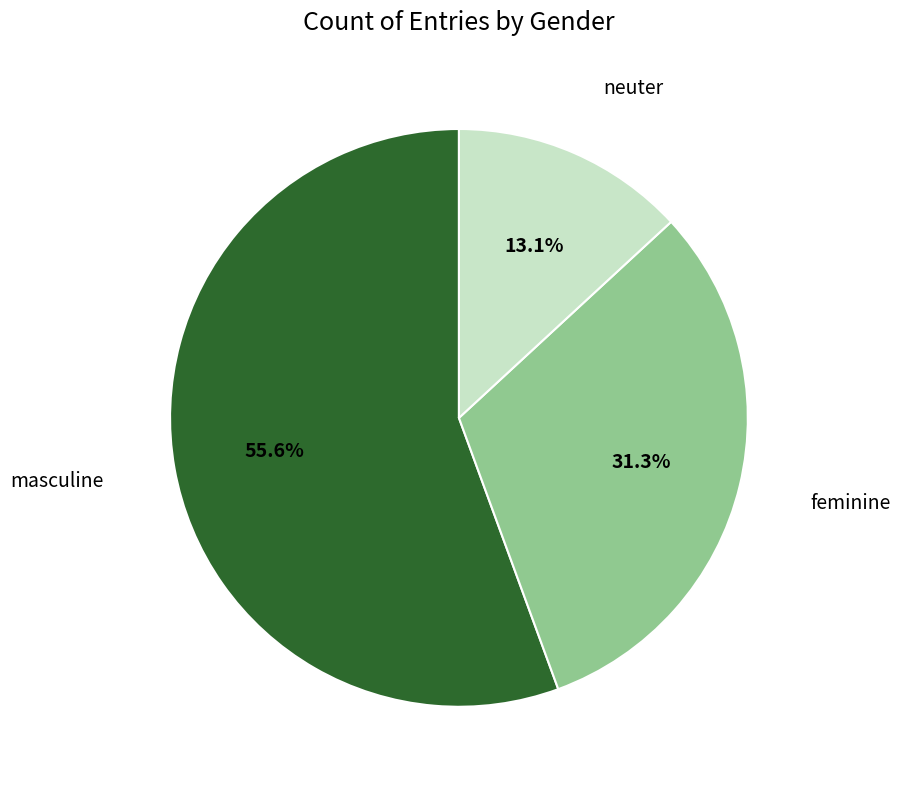

To the nearest percent, what portion does masculine represent?

56%